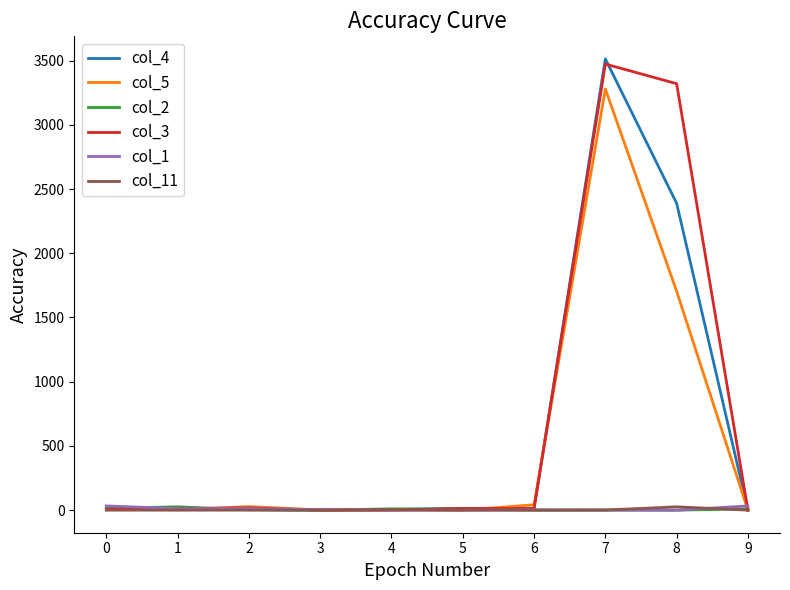

Which series has the largest range (max minus min)?

col_4